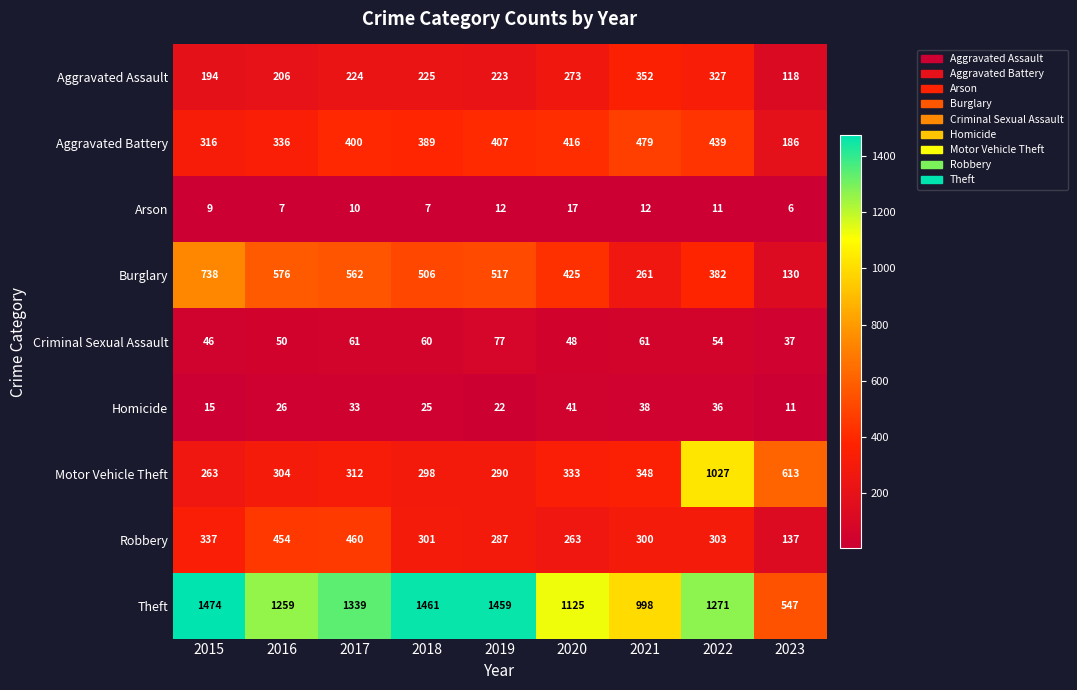

Which series has the largest total across all categories?

Theft